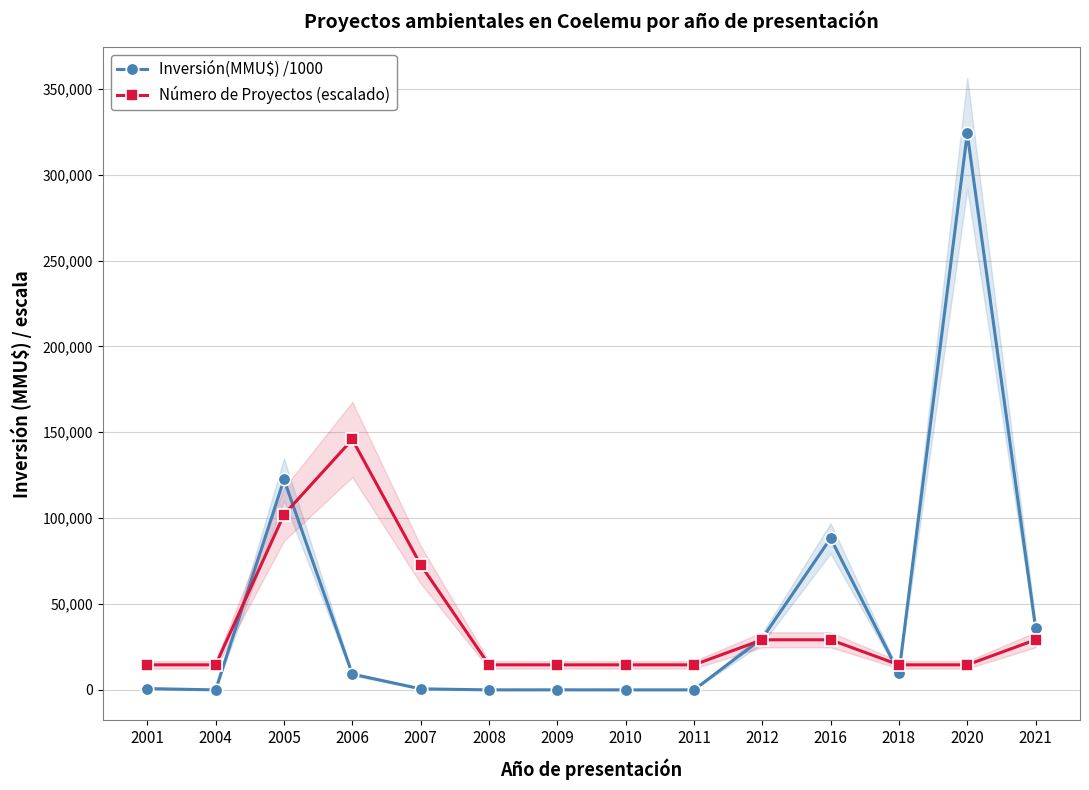

How many times do Número de Proyectos (escalado) and Inversión(MMU$) /1000 cross each other?

5